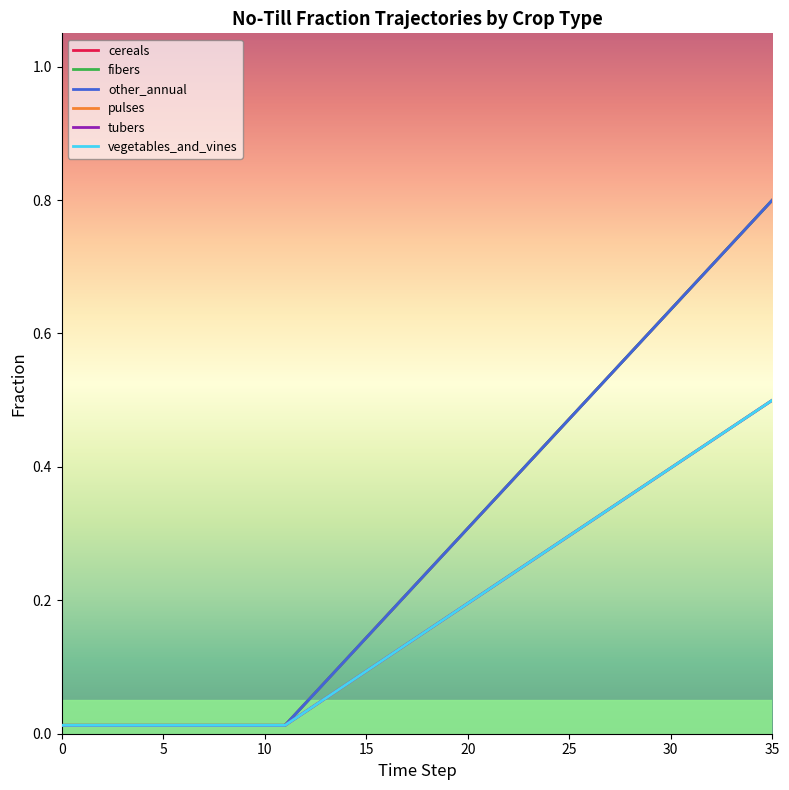

Does the chart have visible grid lines?

No